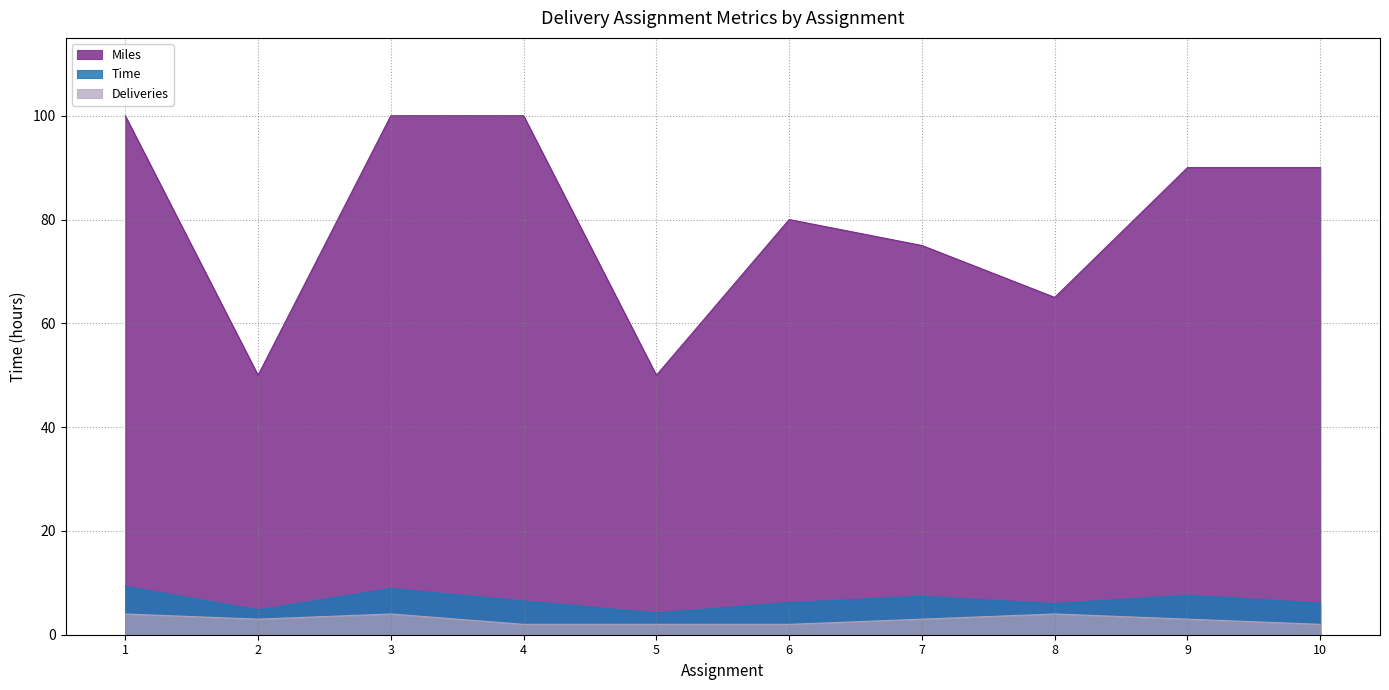

How many lines are shown in the chart?

3